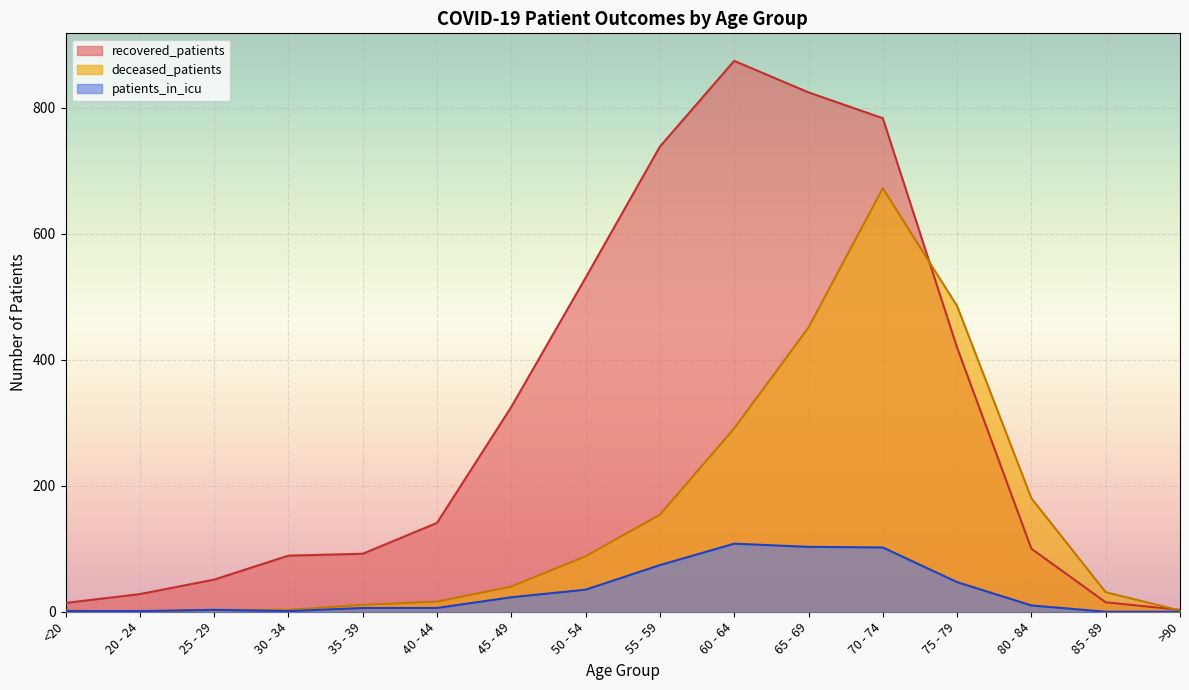

Between 85 - 89 and >90, which is larger?

85 - 89